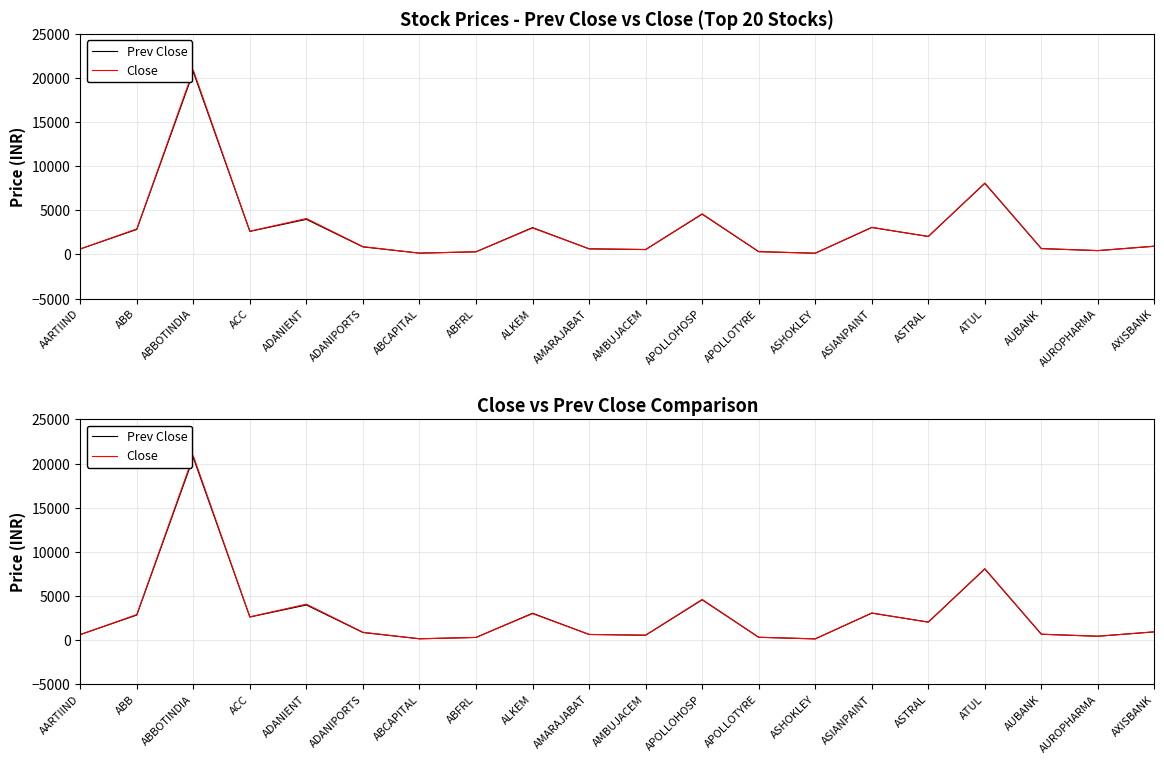

Where is Prev Close nearest to the value 10406?

ATUL